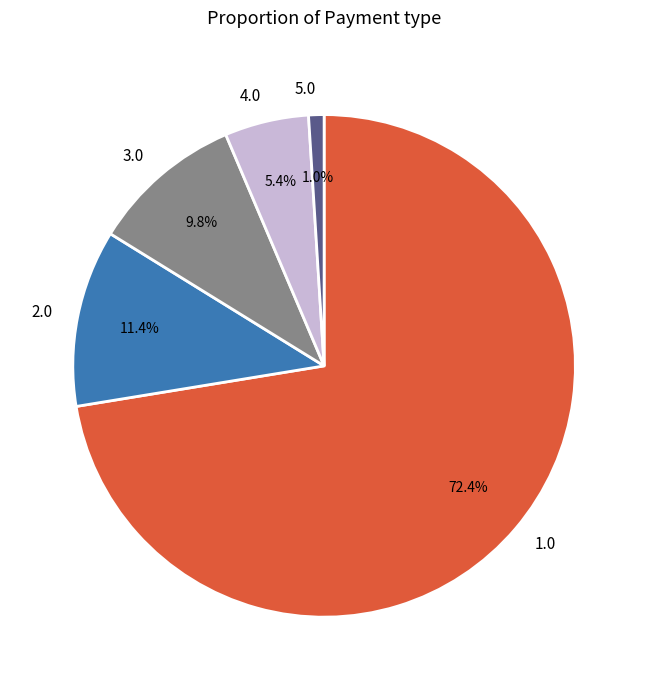

Between 3.0 and 1.0, which is larger?

1.0